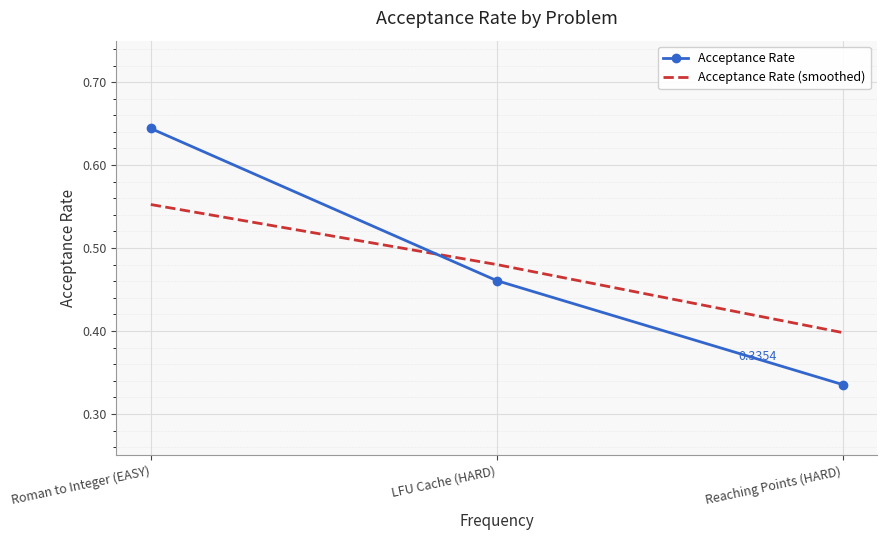

At which category does the chart reach its peak across all series?

Roman to Integer (EASY)